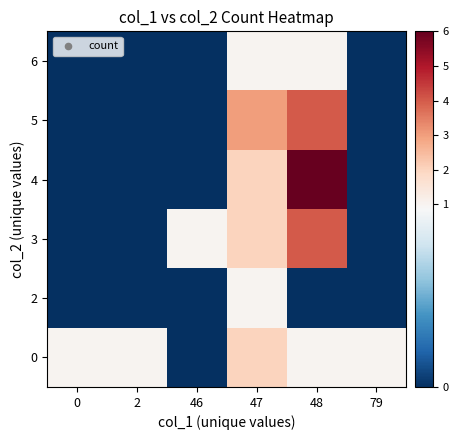

What is the greatest value displayed?

6